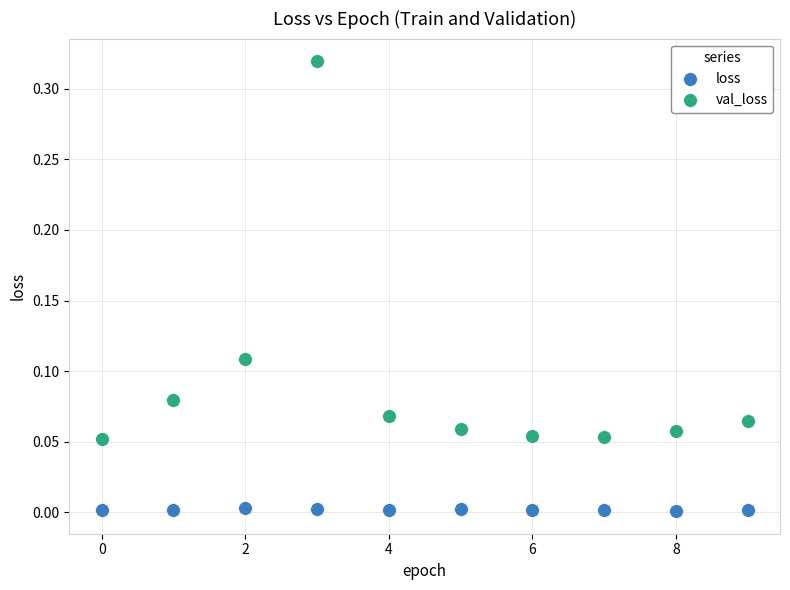

Which series reaches the minimum Y coordinate?

loss